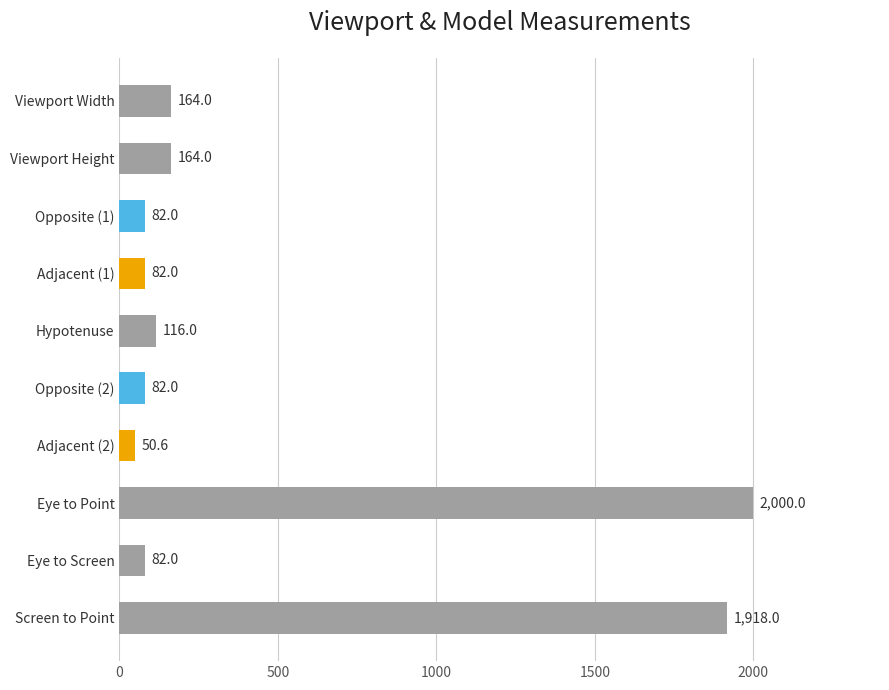

Are the bars horizontal?

Yes